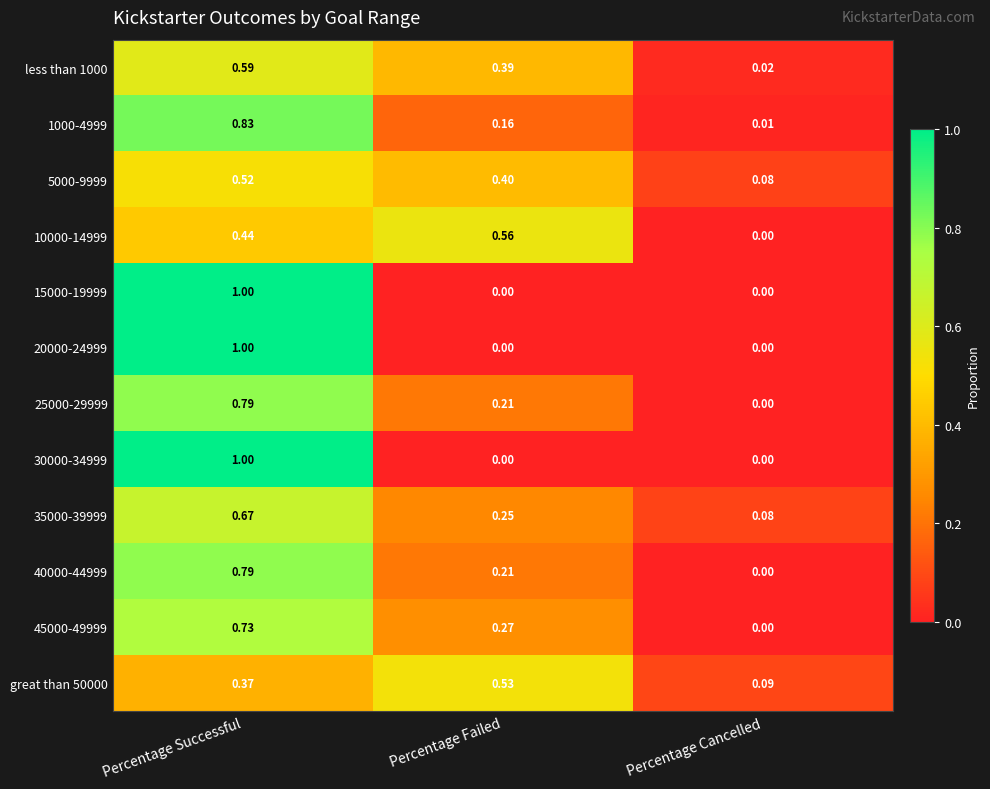

At how many categories does at least one series exceed 0?

3